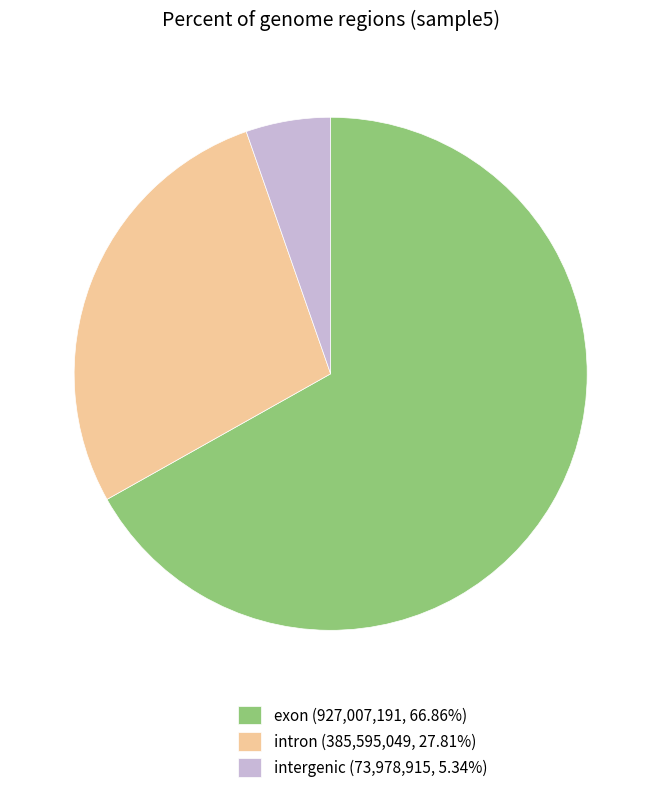

Do intron (385,595,049, 27.81%) and intergenic (73,978,915, 5.34%) together represent more than half of the pie?

No